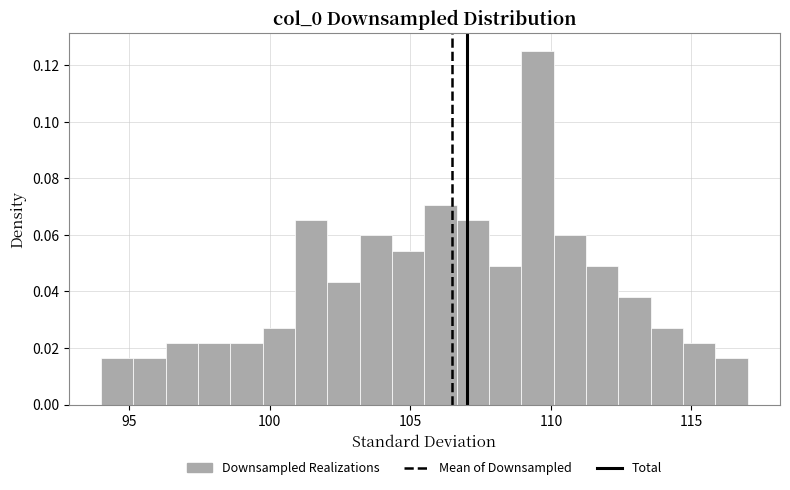

Around what value on the x-axis is the tallest bar? Give the approximate position of its centre, as read against the axis.

109.5